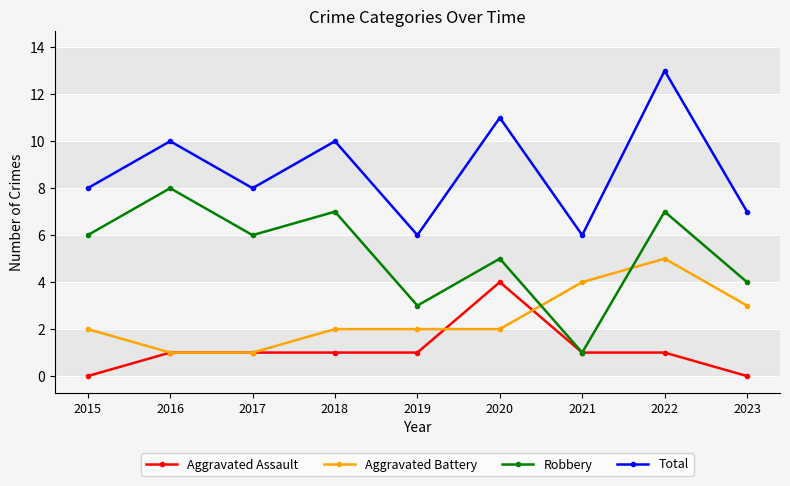

How many Robbery values are between 4 and 7?

6